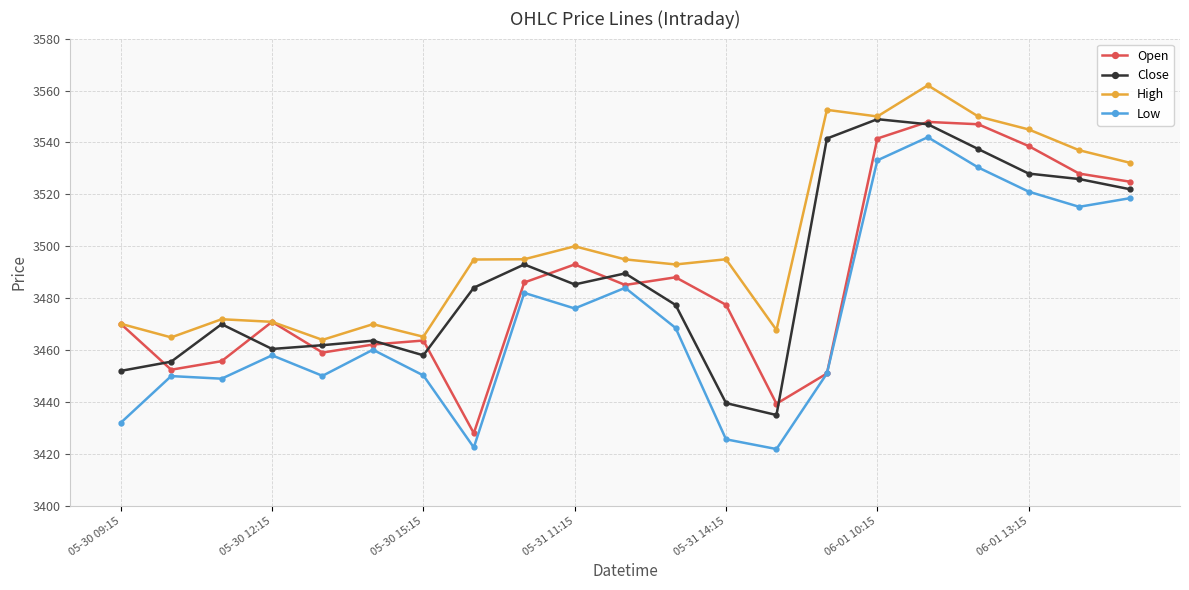

True or false: Low and High cross at least once.

False